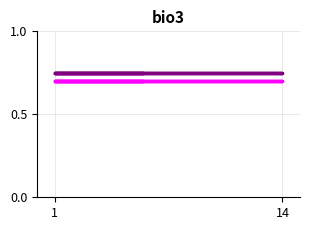

Which category has the highest value across all series?

1